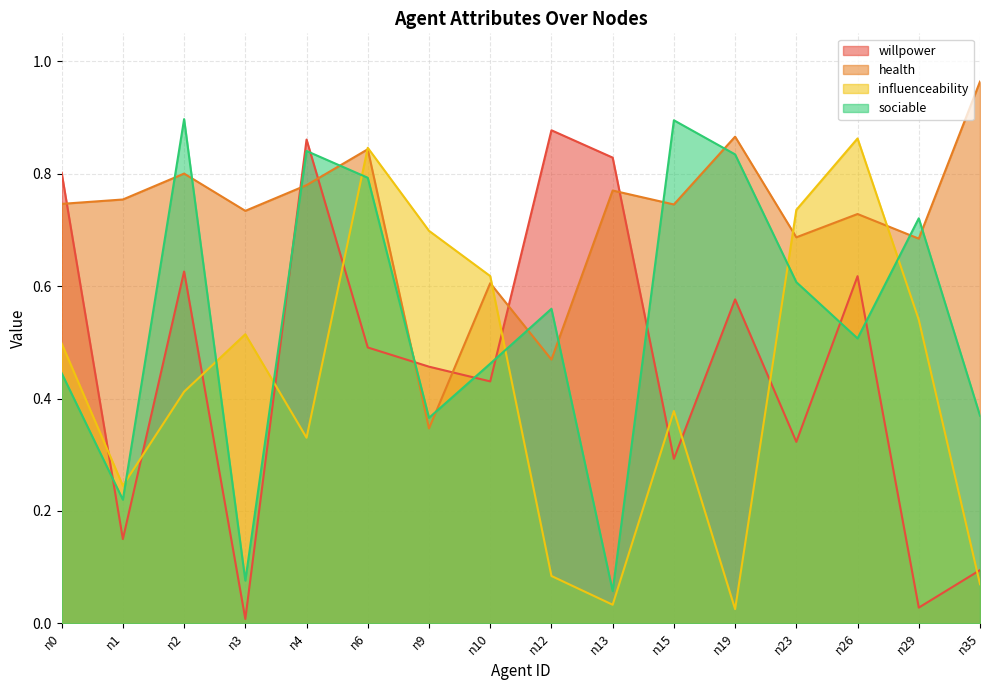

Does the chart display data point markers on the line(s)?

No